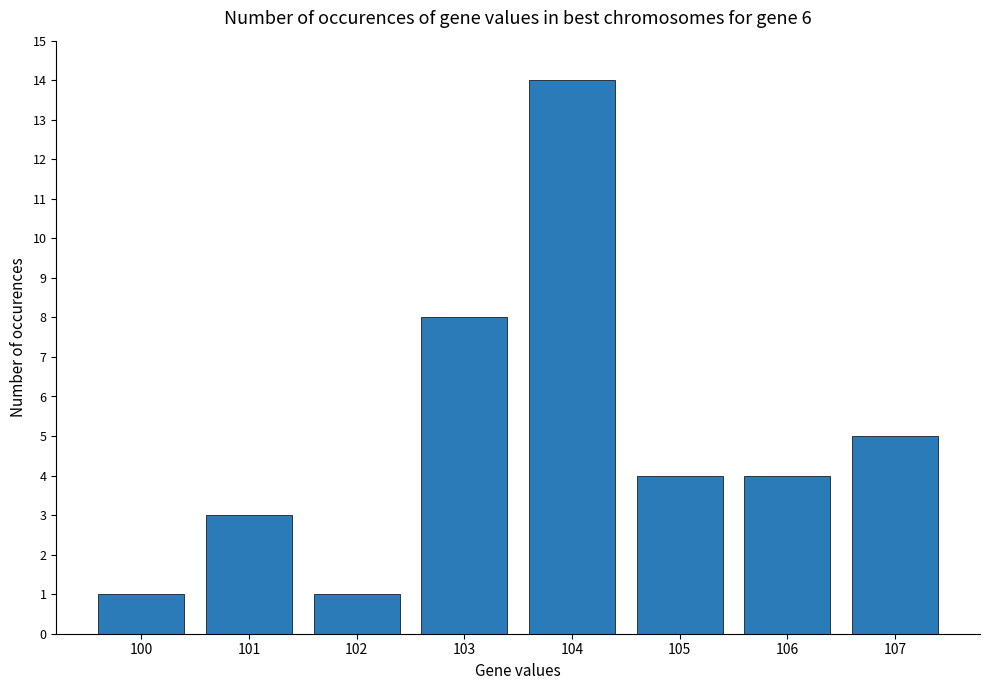

Count the number of data series in this chart.

1